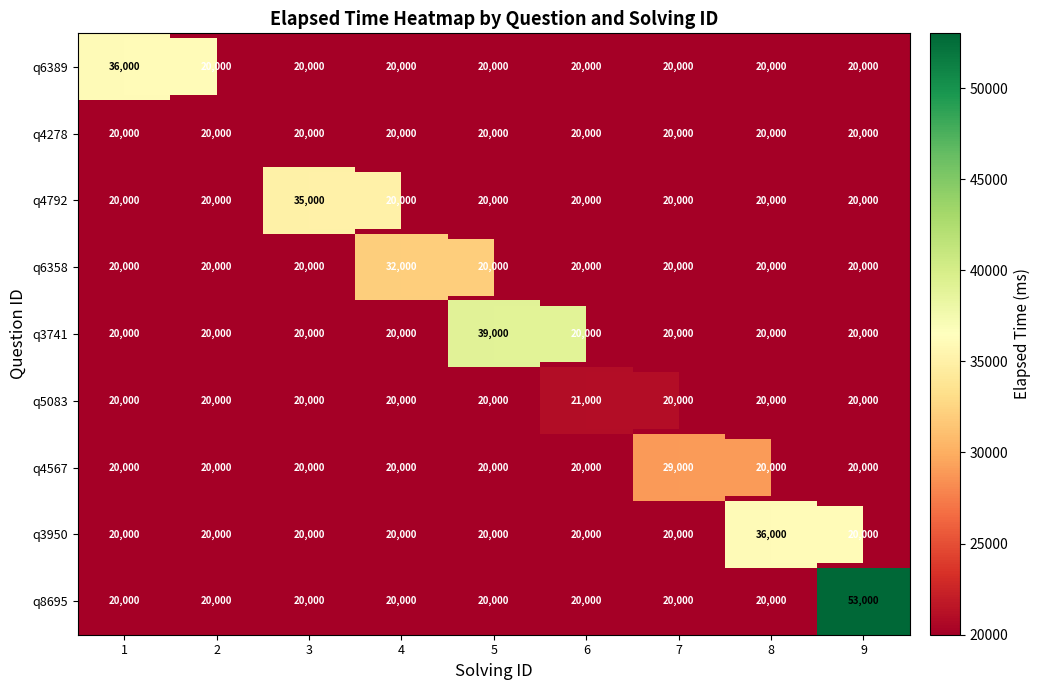

Where is q6389 nearest to the value 28000?

1